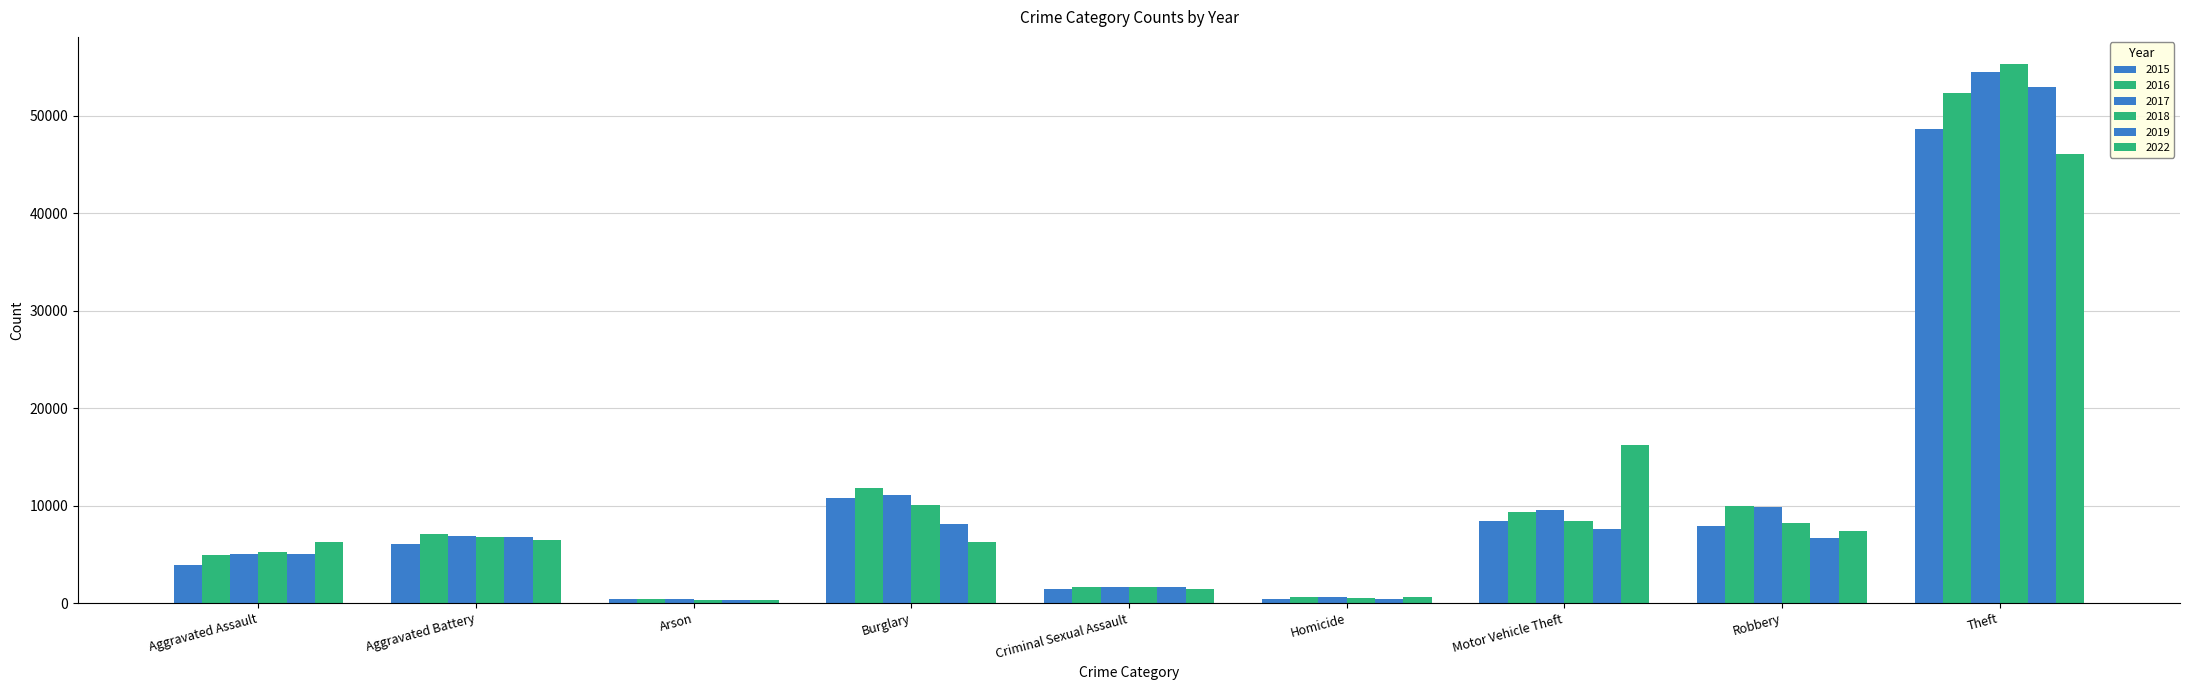

How many distinct data groups are displayed?

6